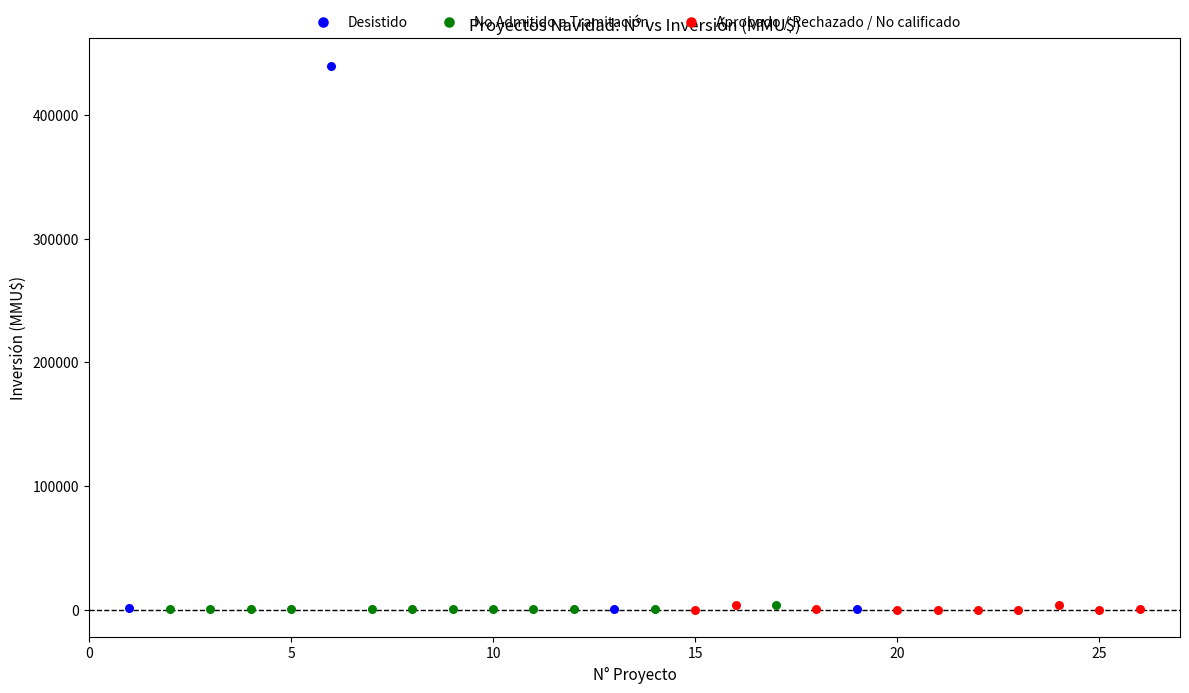

What are all the series names shown in the legend?

Desistido, No Admitido a Tramitación, Aprobado / Rechazado / No calificado